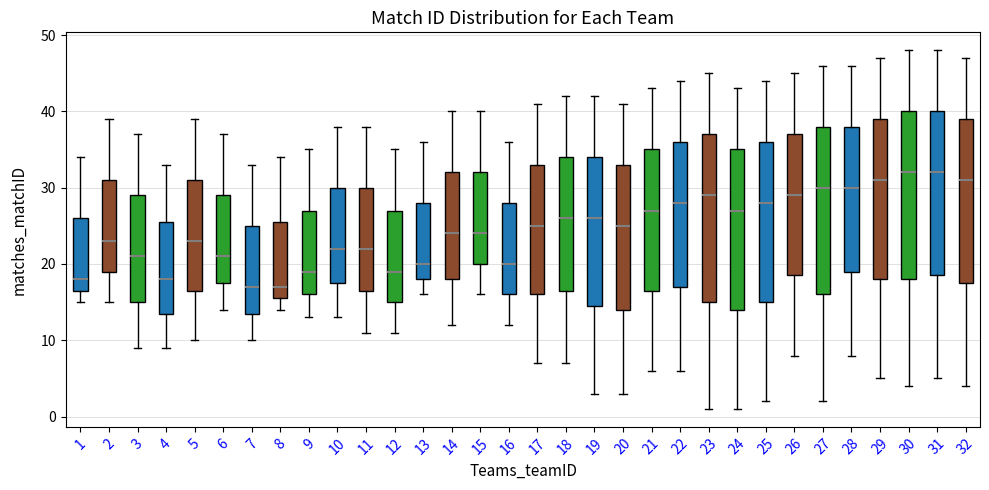

Reading left to right, read every box against the y-axis: the position of its median line, the range the box covers, and the ends of its whiskers. The values are not printed on the chart, so give them approximately, as read against the axis.

1: median 18, box 17 to 26, whiskers 15 to 34
2: median 23, box 19 to 31, whiskers 15 to 39
3: median 21, box 15 to 29, whiskers 9 to 37
4: median 18, box 14 to 26, whiskers 9 to 33
5: median 23, box 17 to 31, whiskers 10 to 39
6: median 21, box 18 to 29, whiskers 14 to 37
7: median 17, box 14 to 25, whiskers 10 to 33
8: median 17, box 16 to 26, whiskers 14 to 34
9: median 19, box 16 to 27, whiskers 13 to 35
10: median 22, box 18 to 30, whiskers 13 to 38
11: median 22, box 17 to 30, whiskers 11 to 38
12: median 19, box 15 to 27, whiskers 11 to 35
13: median 20, box 18 to 28, whiskers 16 to 36
14: median 24, box 18 to 32, whiskers 12 to 40
15: median 24, box 20 to 32, whiskers 16 to 40
16: median 20, box 16 to 28, whiskers 12 to 36
17: median 25, box 16 to 33, whiskers 7 to 41
18: median 26, box 17 to 34, whiskers 7 to 42
19: median 26, box 15 to 34, whiskers 3 to 42
20: median 25, box 14 to 33, whiskers 3 to 41
21: median 27, box 17 to 35, whiskers 6 to 43
22: median 28, box 17 to 36, whiskers 6 to 44
23: median 29, box 15 to 37, whiskers 1 to 45
24: median 27, box 14 to 35, whiskers 1 to 43
25: median 28, box 15 to 36, whiskers 2 to 44
26: median 29, box 19 to 37, whiskers 8 to 45
27: median 30, box 16 to 38, whiskers 2 to 46
28: median 30, box 19 to 38, whiskers 8 to 46
29: median 31, box 18 to 39, whiskers 5 to 47
30: median 32, box 18 to 40, whiskers 4 to 48
31: median 32, box 19 to 40, whiskers 5 to 48
32: median 31, box 18 to 39, whiskers 4 to 47